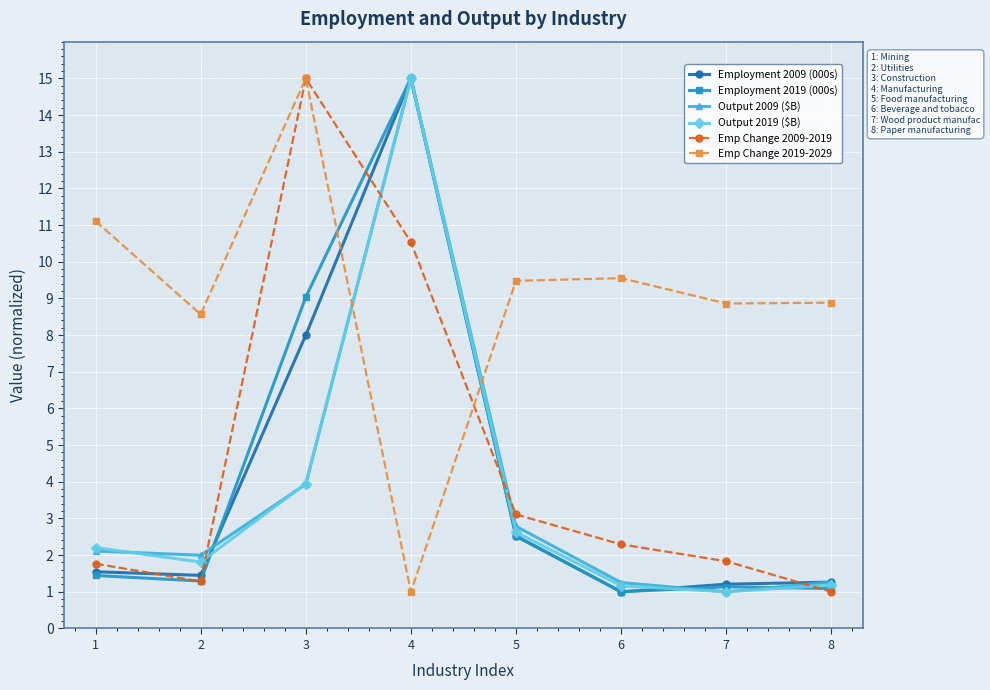

Where do Output 2009 ($B) and Output 2019 ($B) first cross each other?

1 and 2